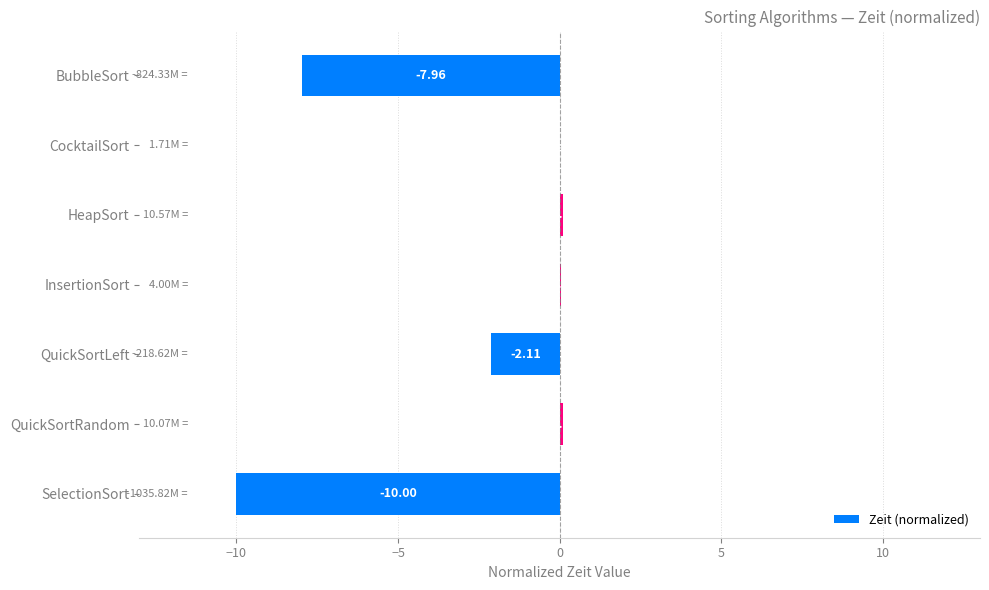

What is the sum of all values?

-19.8